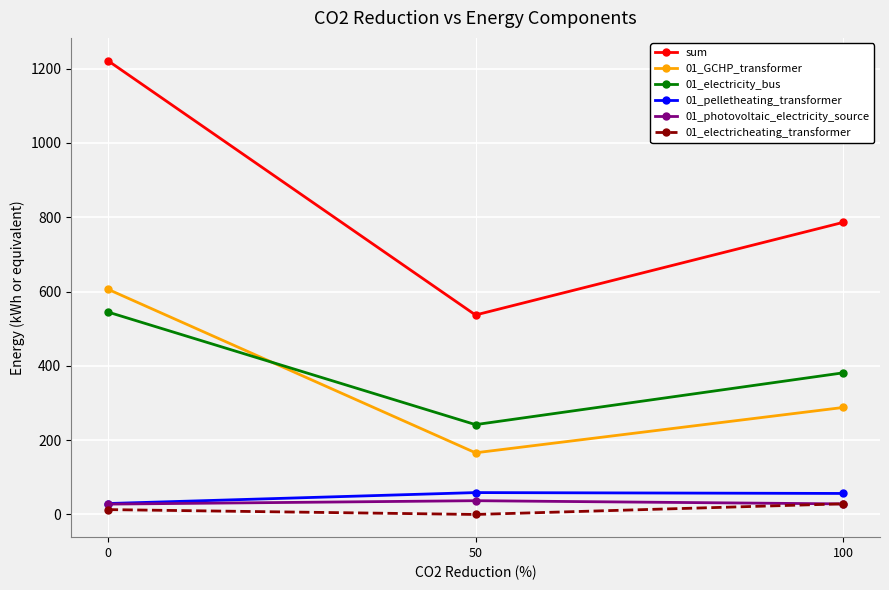

What are all the series names shown in the legend?

sum, 01_GCHP_transformer, 01_electricity_bus, 01_pelletheating_transformer, 01_photovoltaic_electricity_source, 01_electricheating_transformer